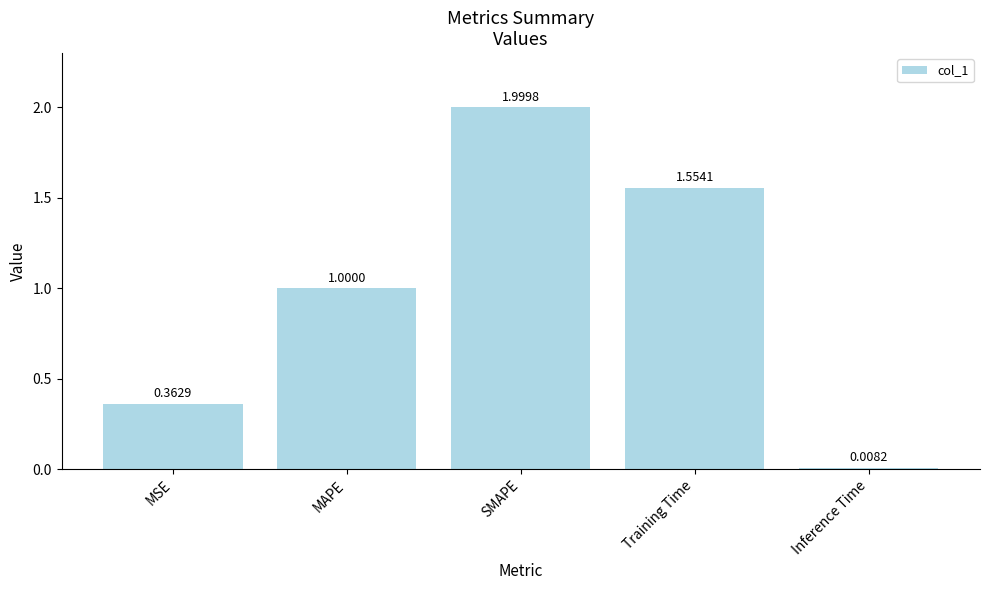

List the labels in order of value, largest first.

SMAPE, Training Time, MAPE, MSE, Inference Time